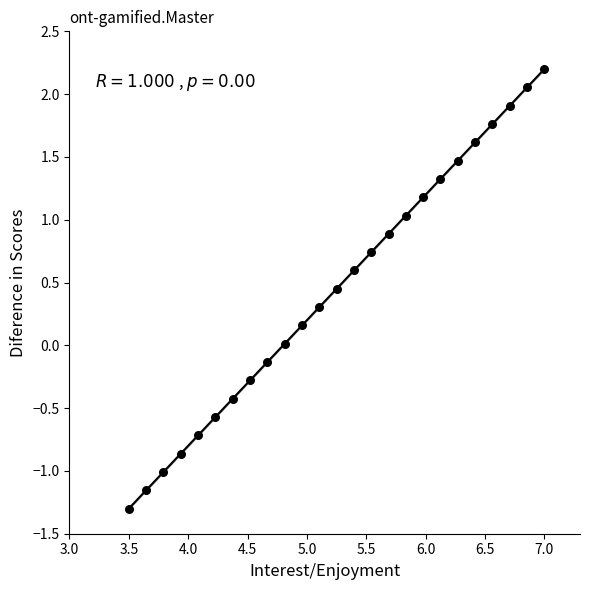

What is the range of X values (max minus min)?

3.5